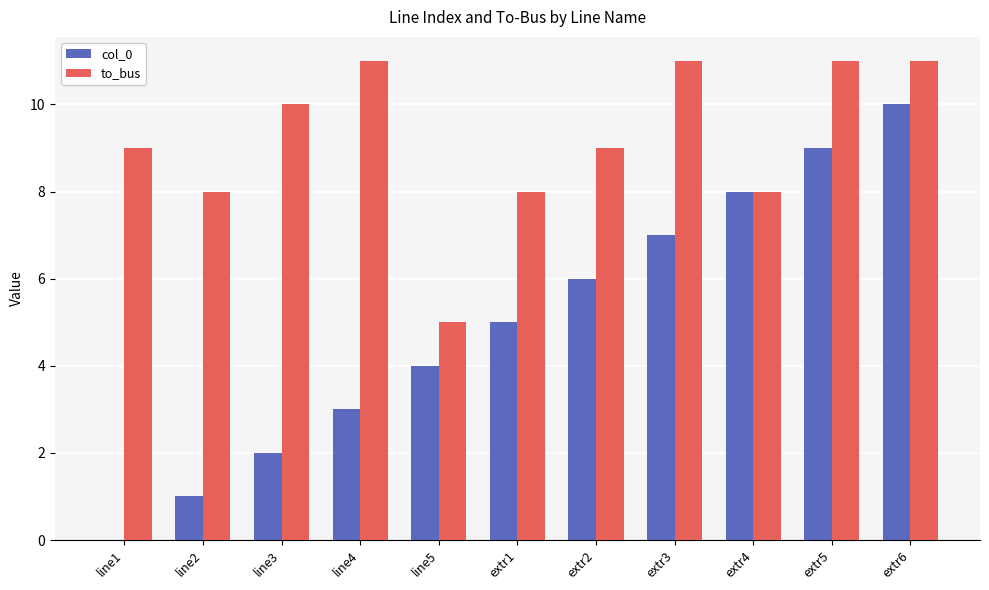

Reading left to right, transcribe all the data shown in this chart.

col_0: line1=0	line2=1	line3=2	line4=3	line5=4	extr1=5	extr2=6	extr3=7	extr4=8	extr5=9	extr6=10
to_bus: line1=9	line2=8	line3=10	line4=11	line5=5	extr1=8	extr2=9	extr3=11	extr4=8	extr5=11	extr6=11